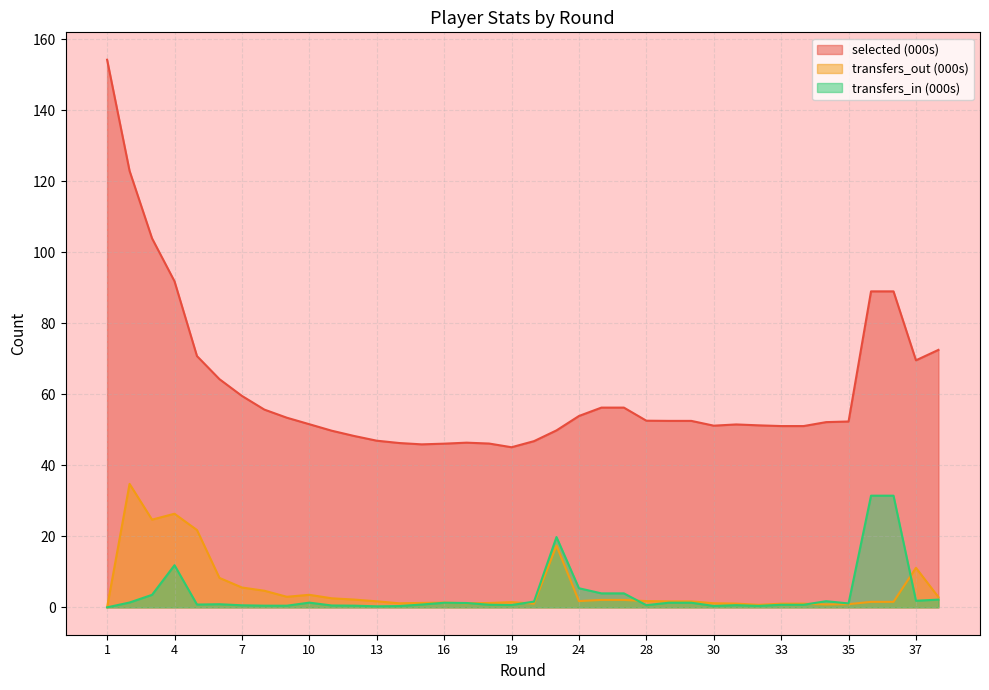

Does the chart display data point markers on the line(s)?

No